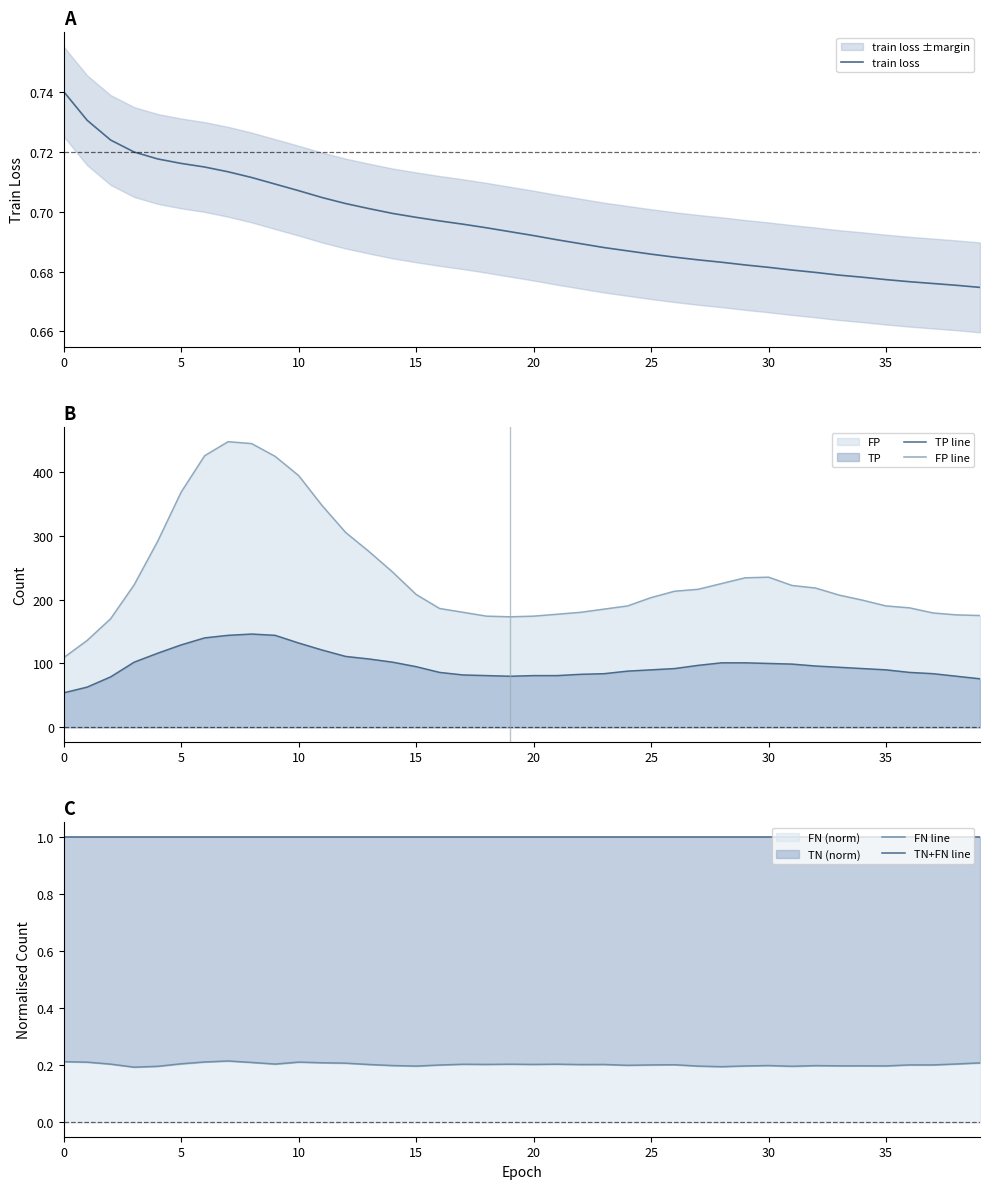

At 28, list the series in order from largest to smallest.

FP line, TP line, TN+FN line, train loss, FN line